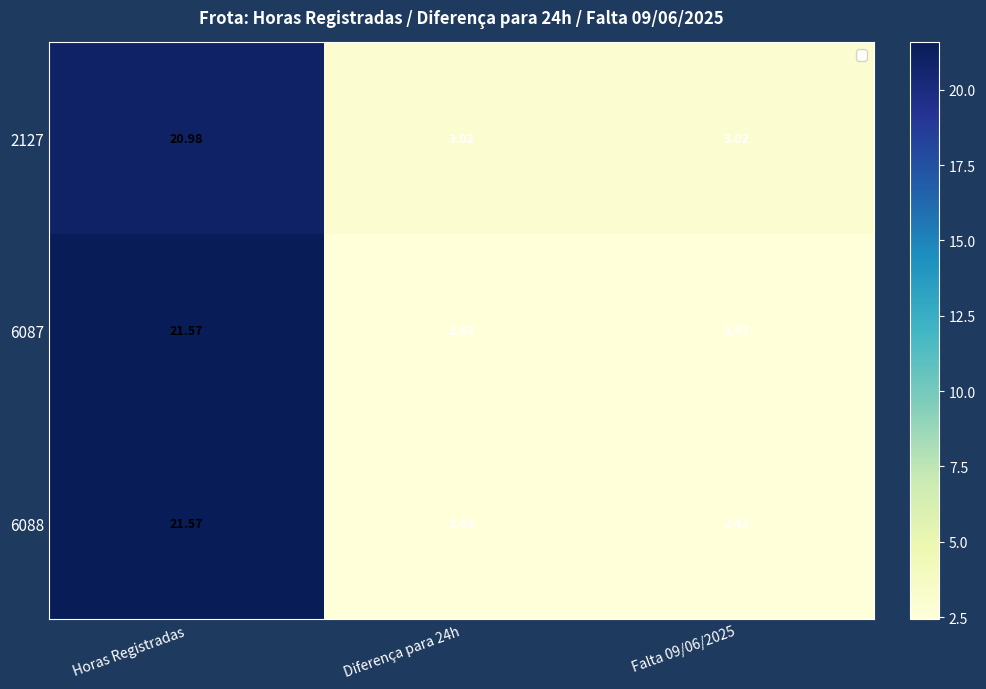

Which label corresponds to the largest value in the chart?

Horas Registradas